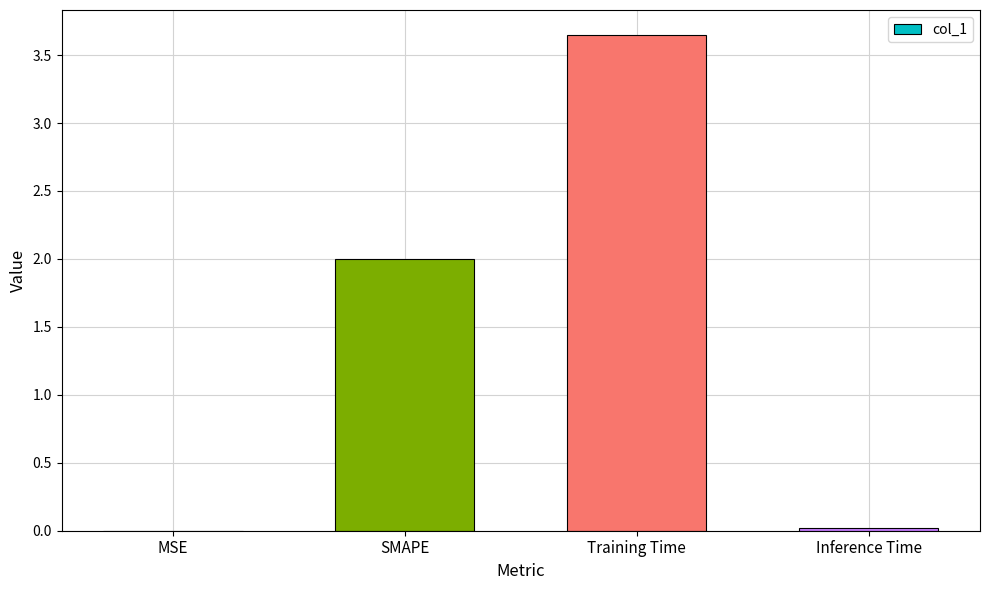

The chart shows a value of 0.0 at MSE. True or false?

True